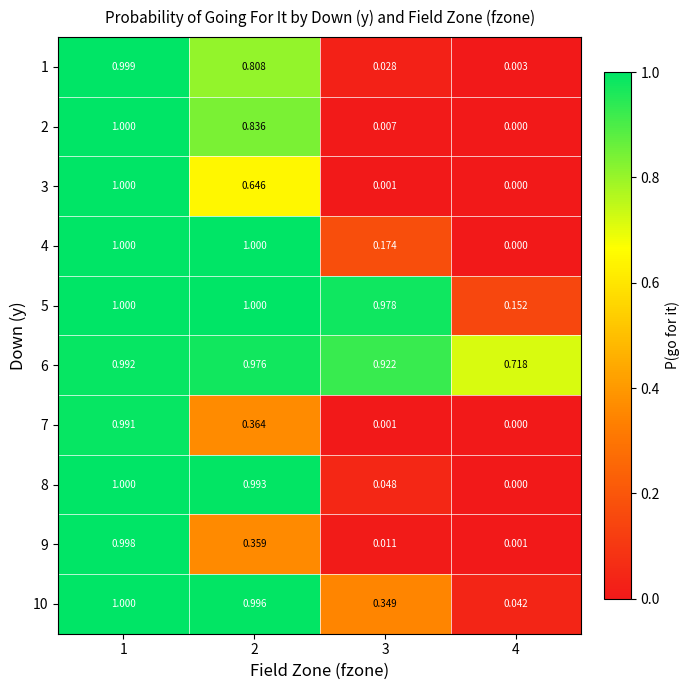

Is the value of 7 at 1 greater than the value of 6 at 3?

Yes